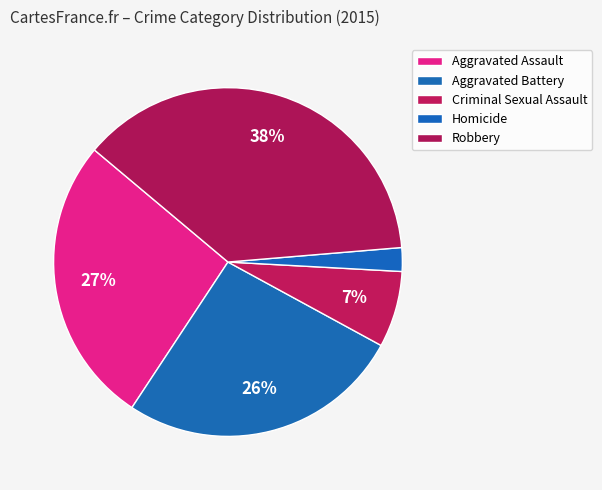

What is the smallest slice in the pie chart?

Homicide